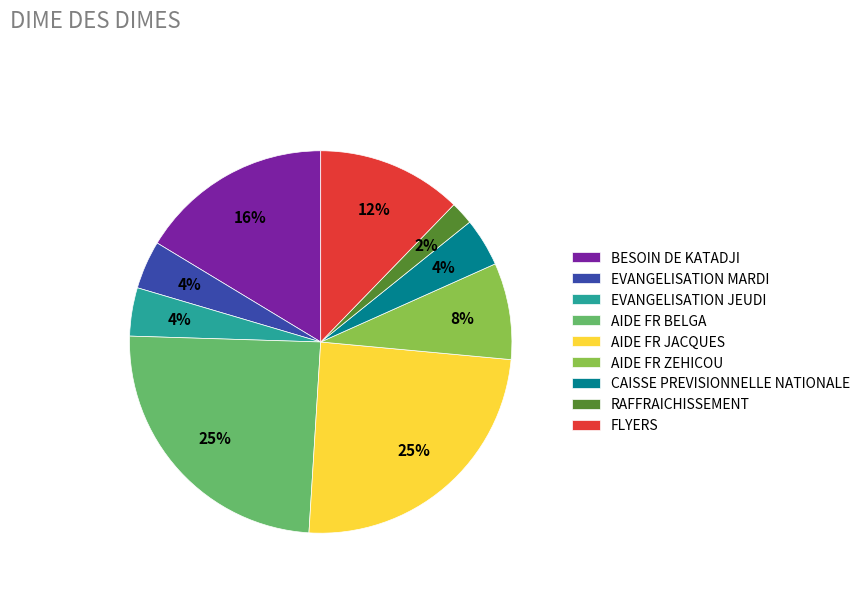

Is it true that RAFFRAICHISSEMENT is 2% of the pie?

True